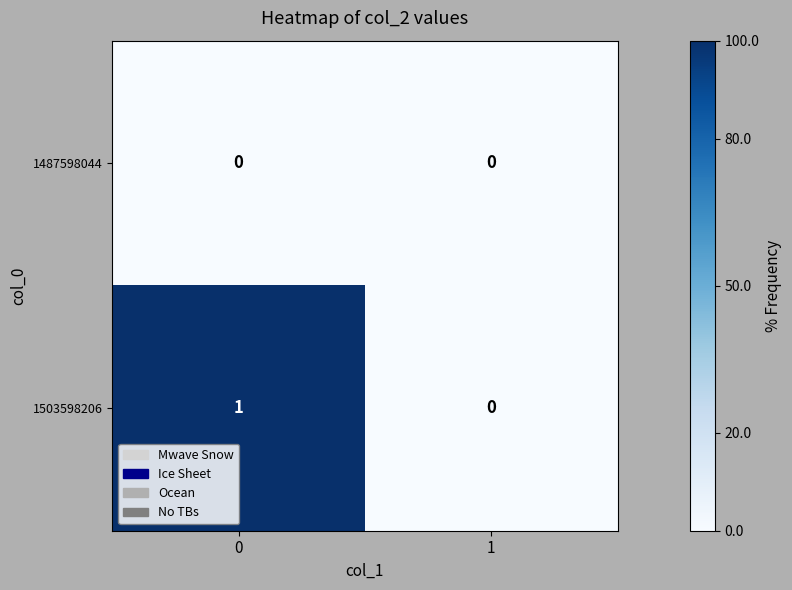

The value of 1503598206 at 1 is 0. True or false?

True